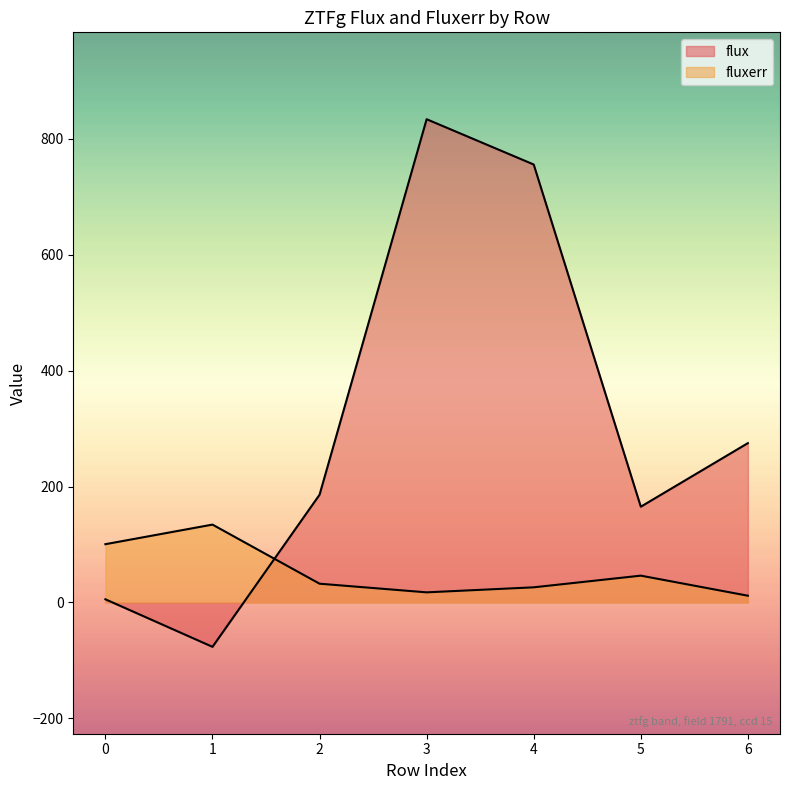

Which series has the largest total across all categories?

flux